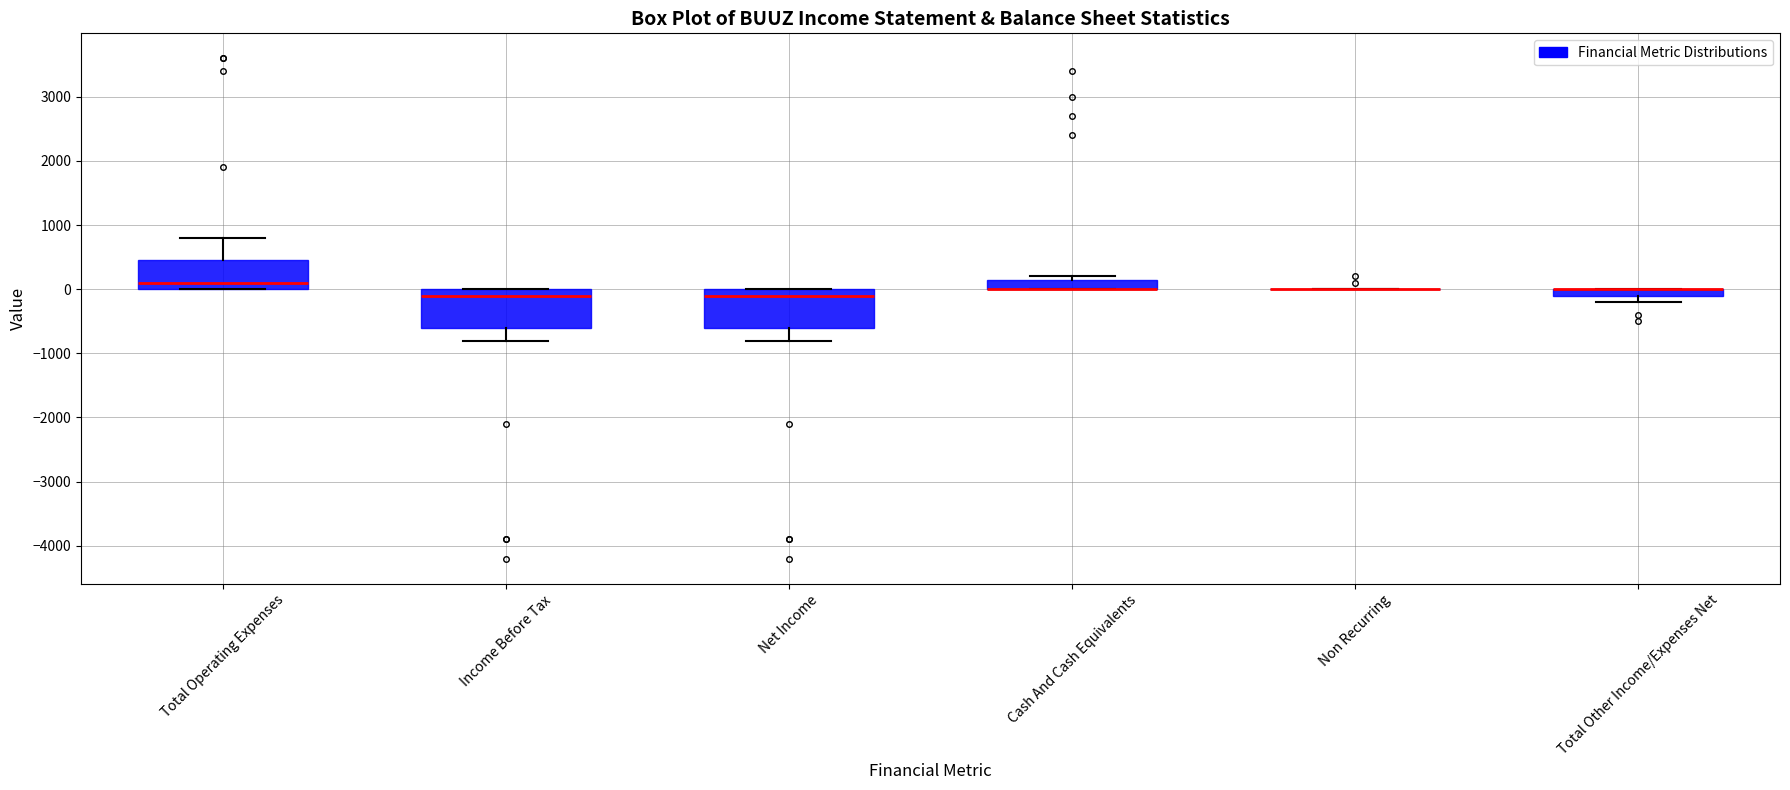

Where is the lower edge of the box for Total Operating Expenses on the y-axis? The values are not printed on the chart, so give them approximately, as read against the axis.

0